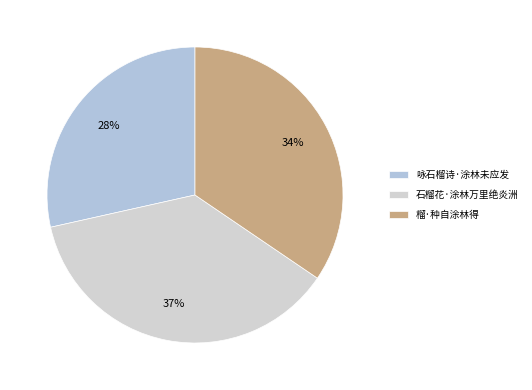

Which slice is the smallest?

咏石榴诗·涂林未应发